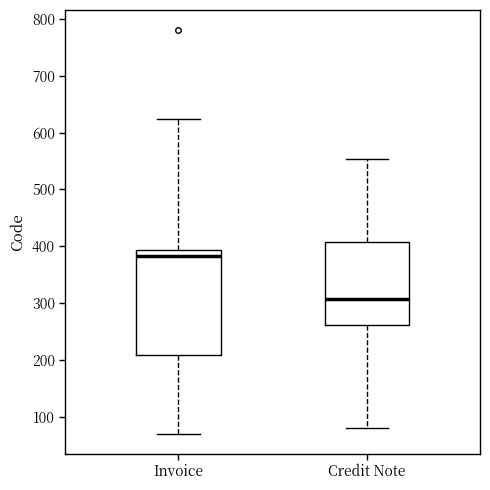

Which box's median line is the lowest?

Credit Note